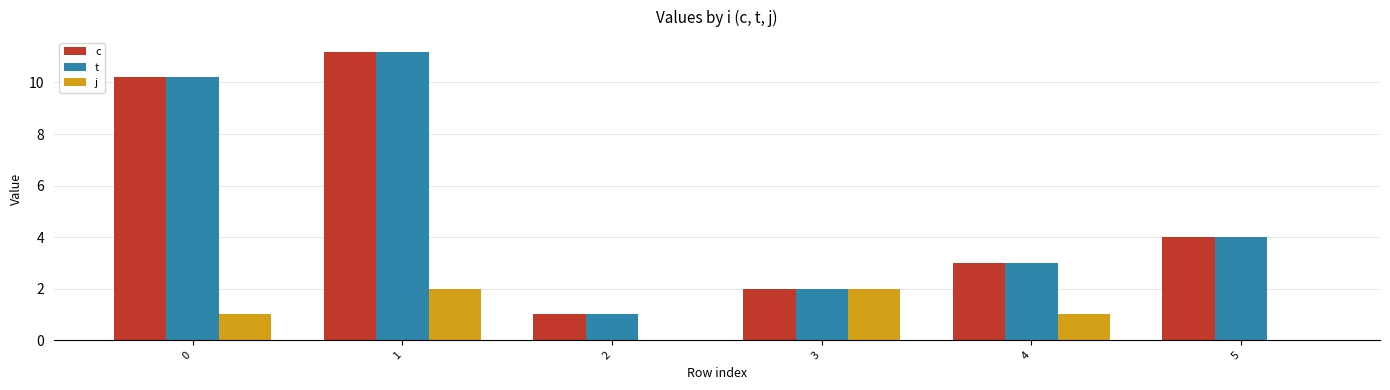

What is the sum of the c values at 2 and 1?

12.2